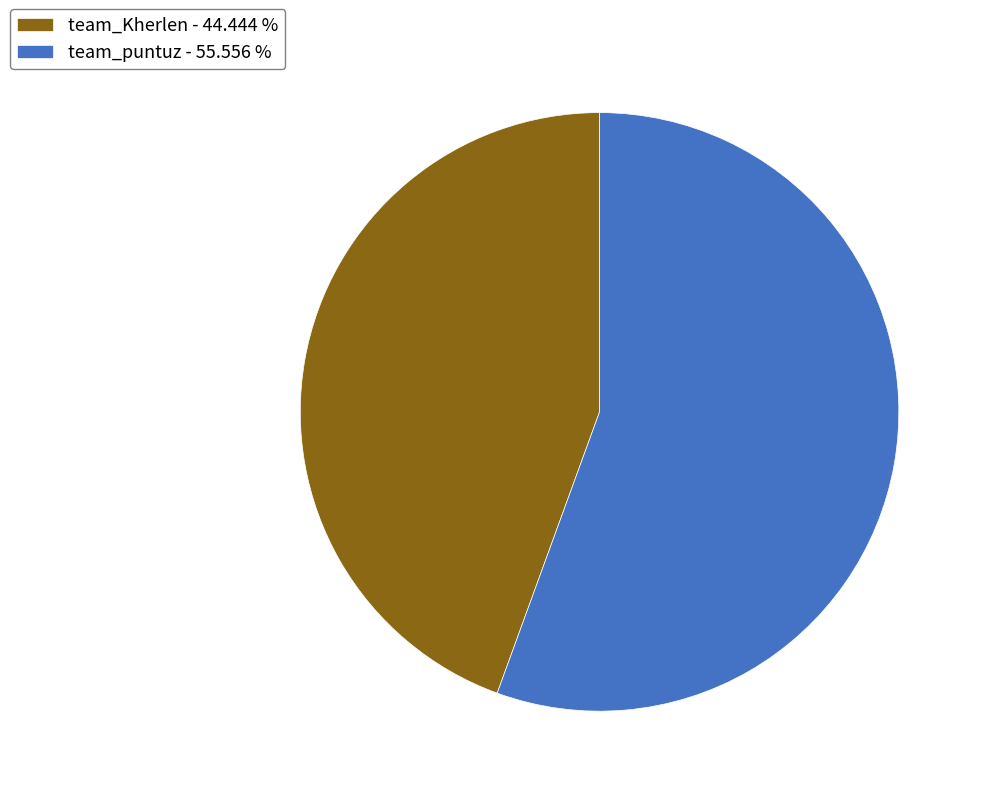

Does team_puntuz represent more than half of the total?

Yes